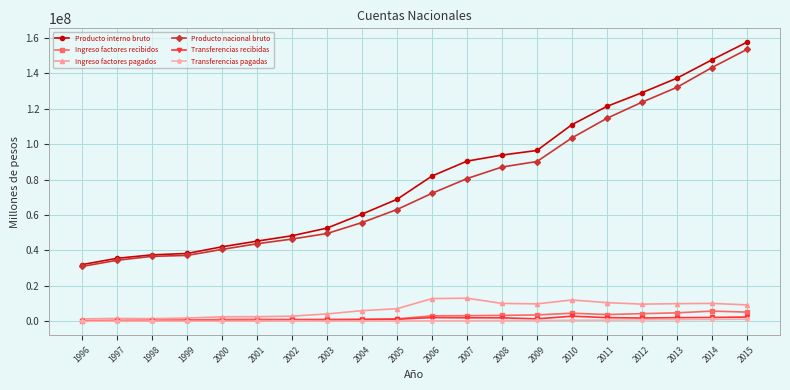

Which series has the widest spread of values?

Producto interno bruto